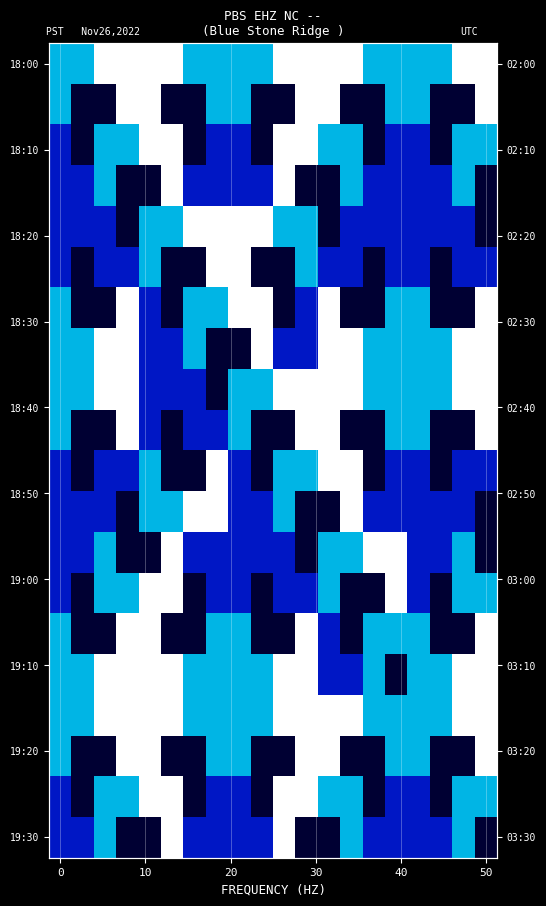

What is the spread (max minus min) of values at 9?

3